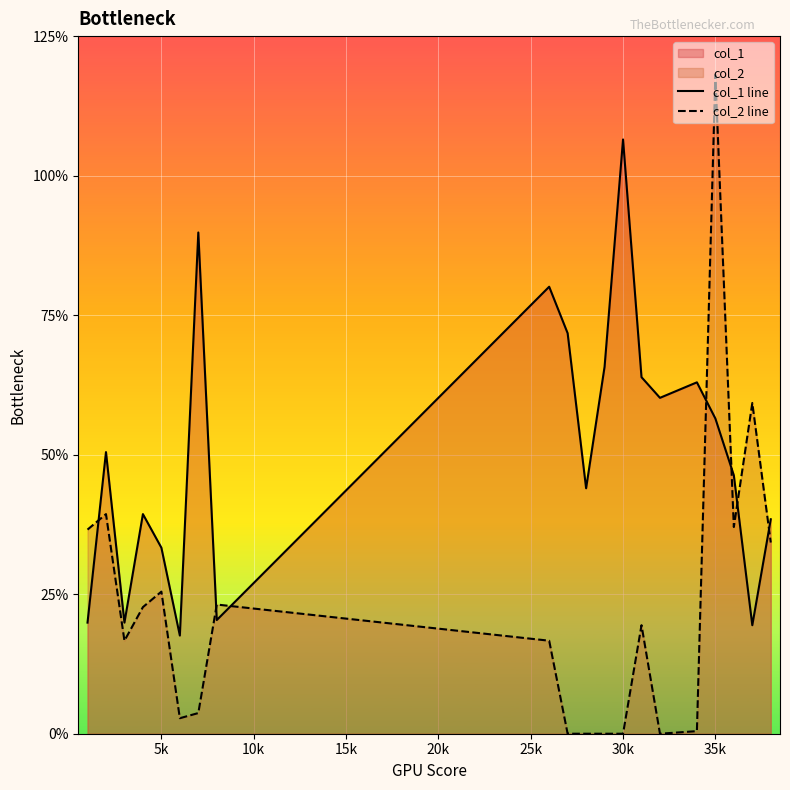

How many distinct data groups are displayed?

2